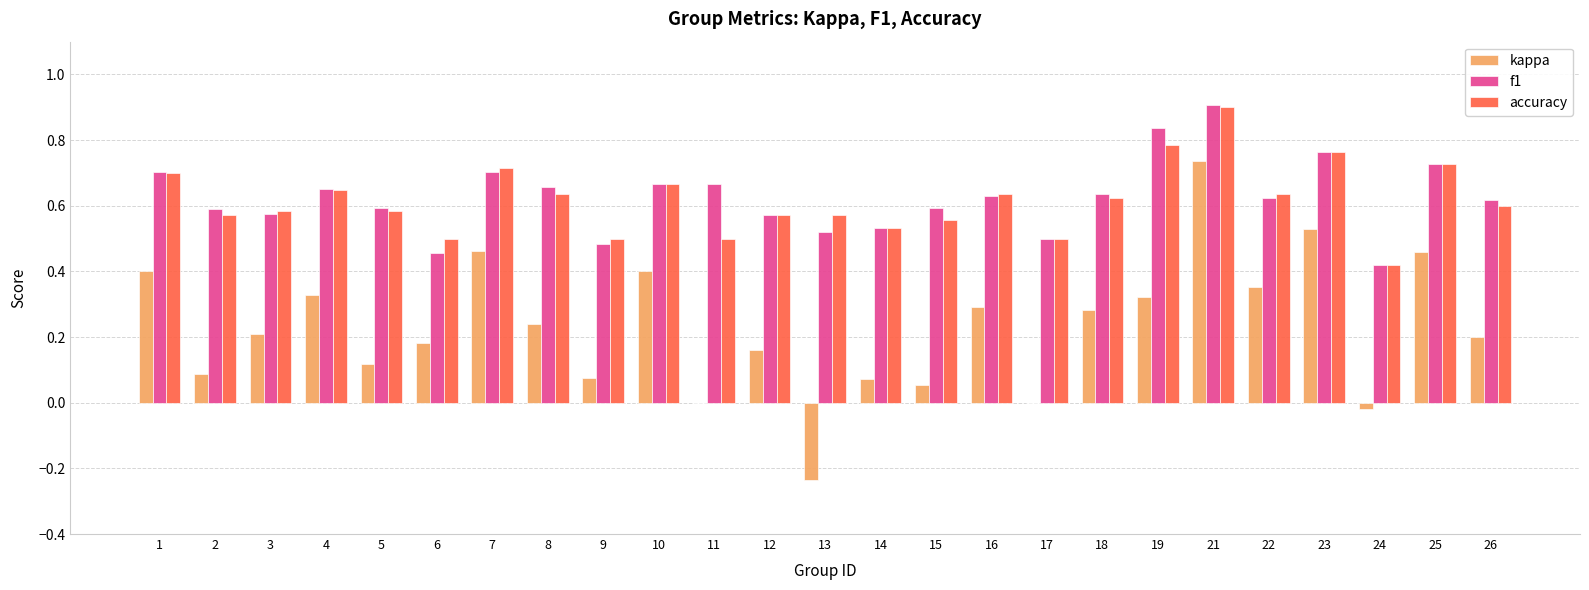

The f1 series shows 0.1 at 9. True or false?

False